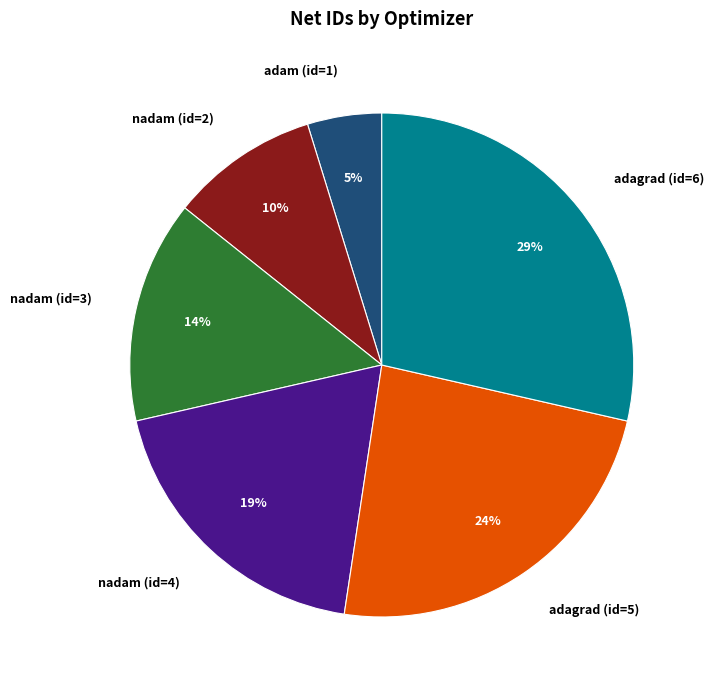

Which category has the biggest portion of the pie?

adagrad (id=6)